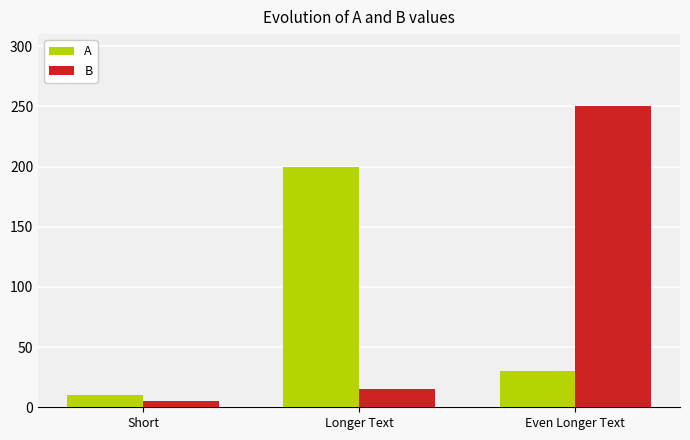

Where is B nearest to the value 127?

Longer Text